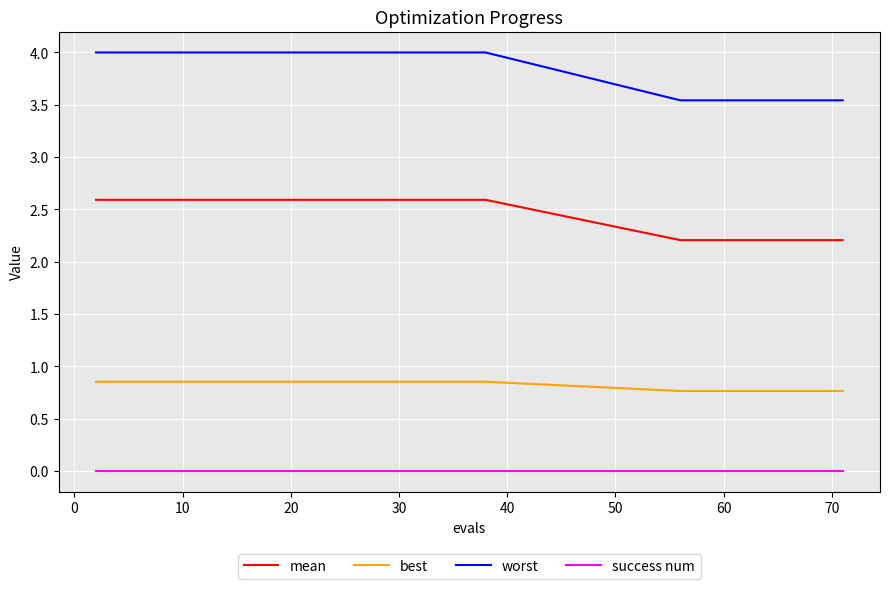

True or false: success num and worst cross at least once.

False